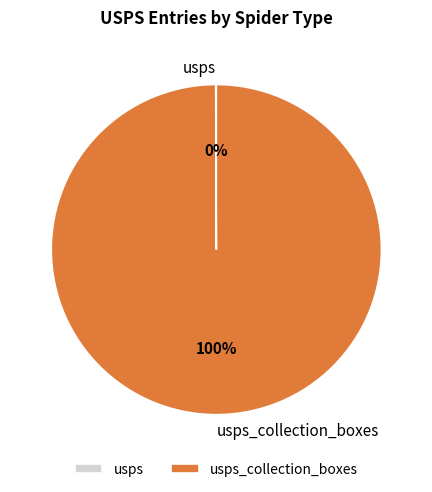

Is there any slice that represents more than half of the pie?

Yes